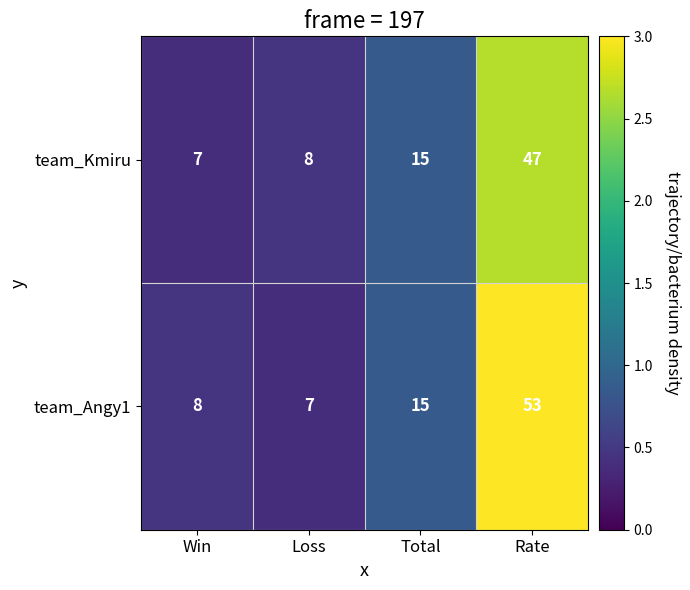

What value does the team_Kmiru series have at Rate?

47